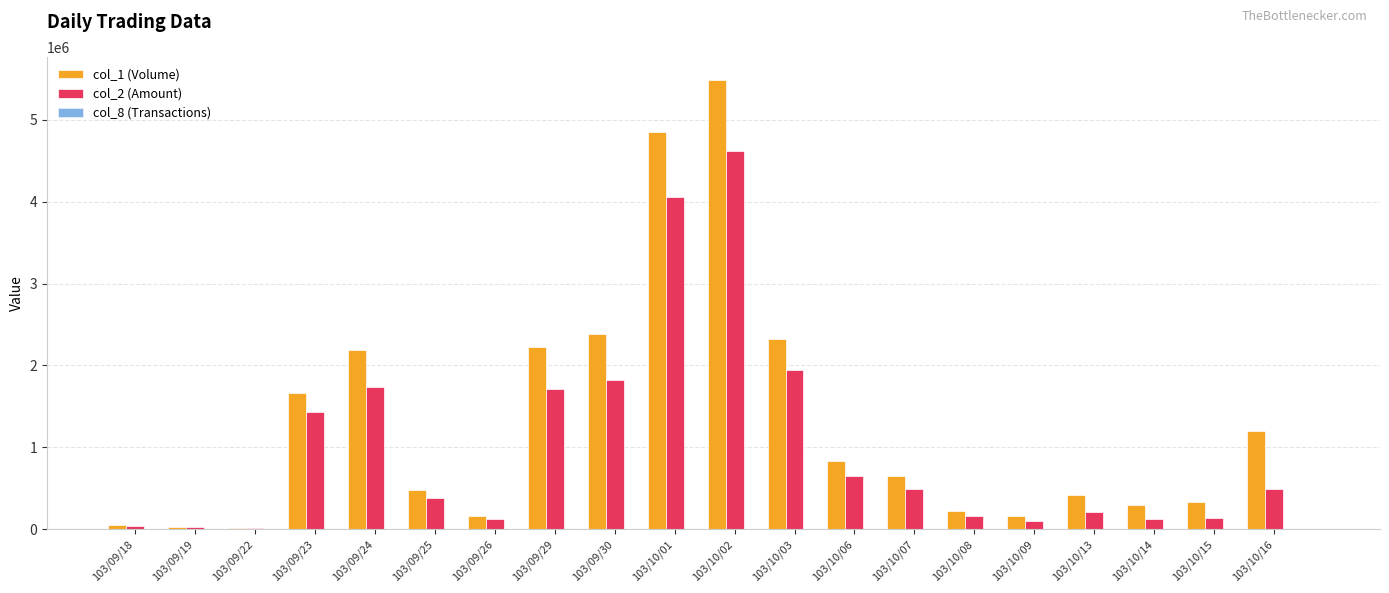

Are the bars grouped side by side (vs. stacked)?

Yes